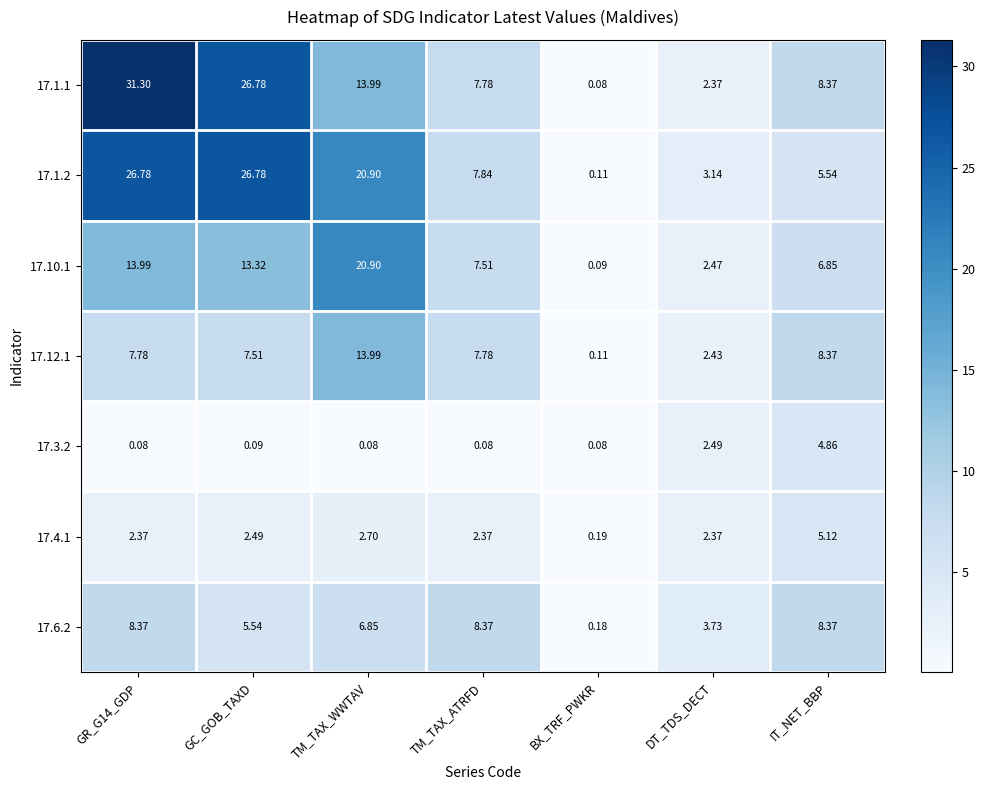

At which label is 17.3.2 closest to 2?

DT_TDS_DECT